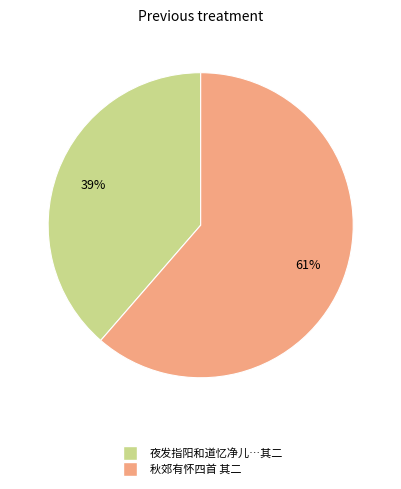

To the nearest percent, what is the average slice percentage?

50%